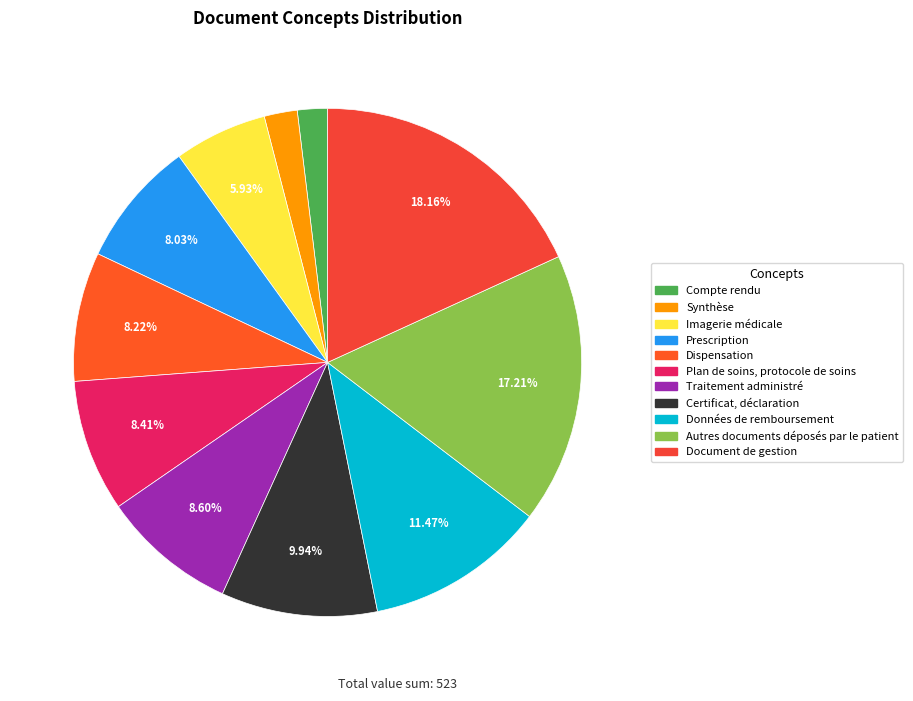

The Document de gestion slice represents 25% of the pie. True or false?

False